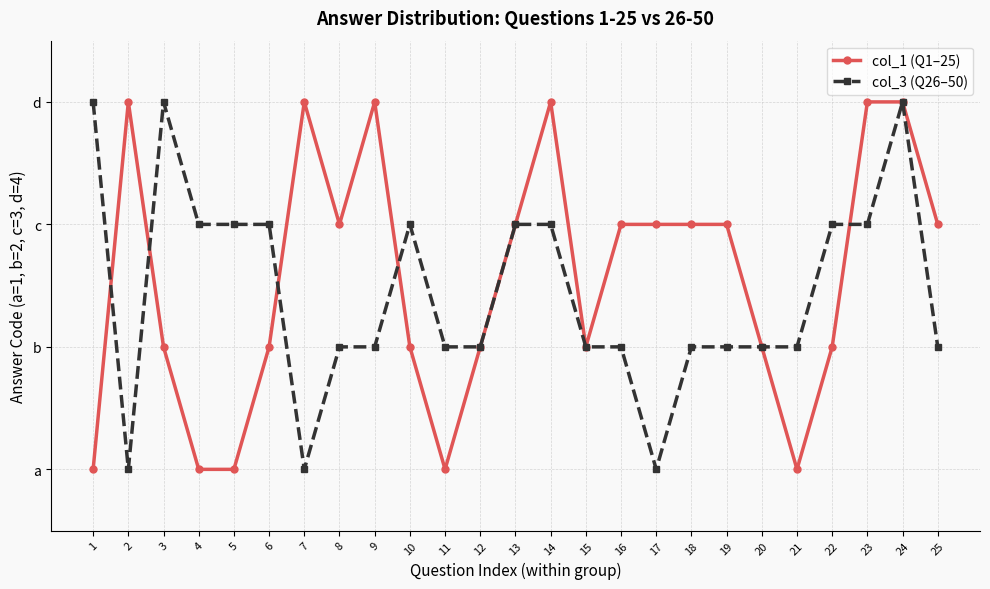

Is this an area chart (filled region under the line)?

No